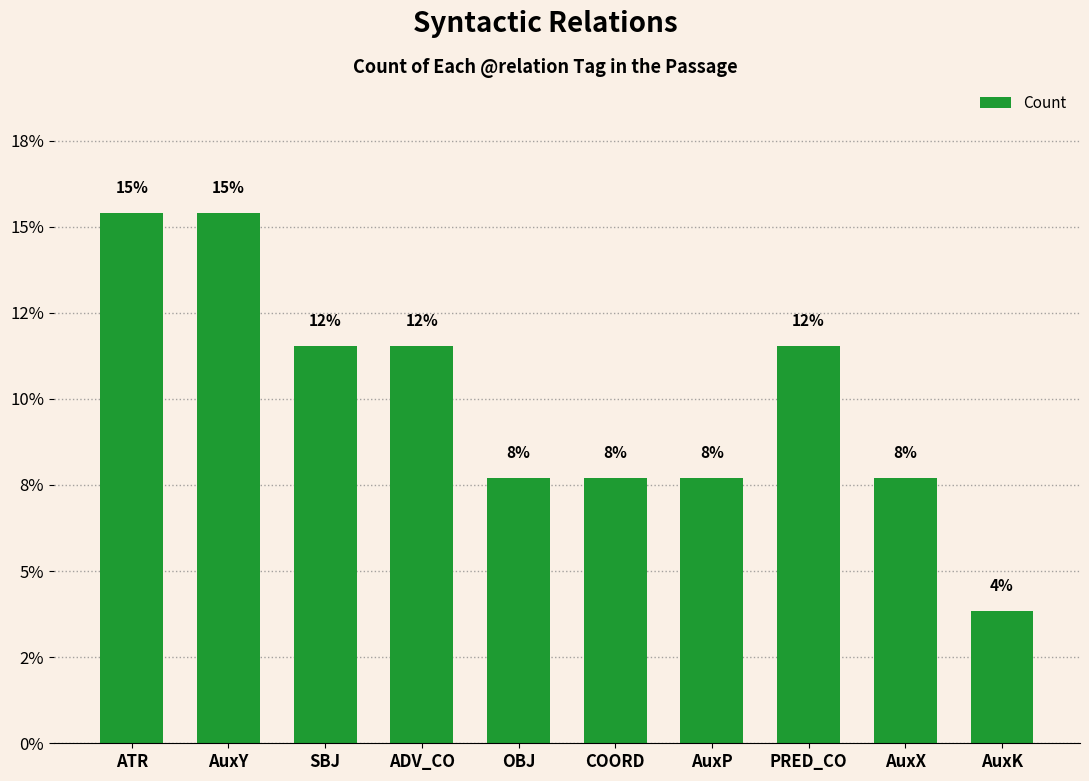

Are the bars horizontal?

No